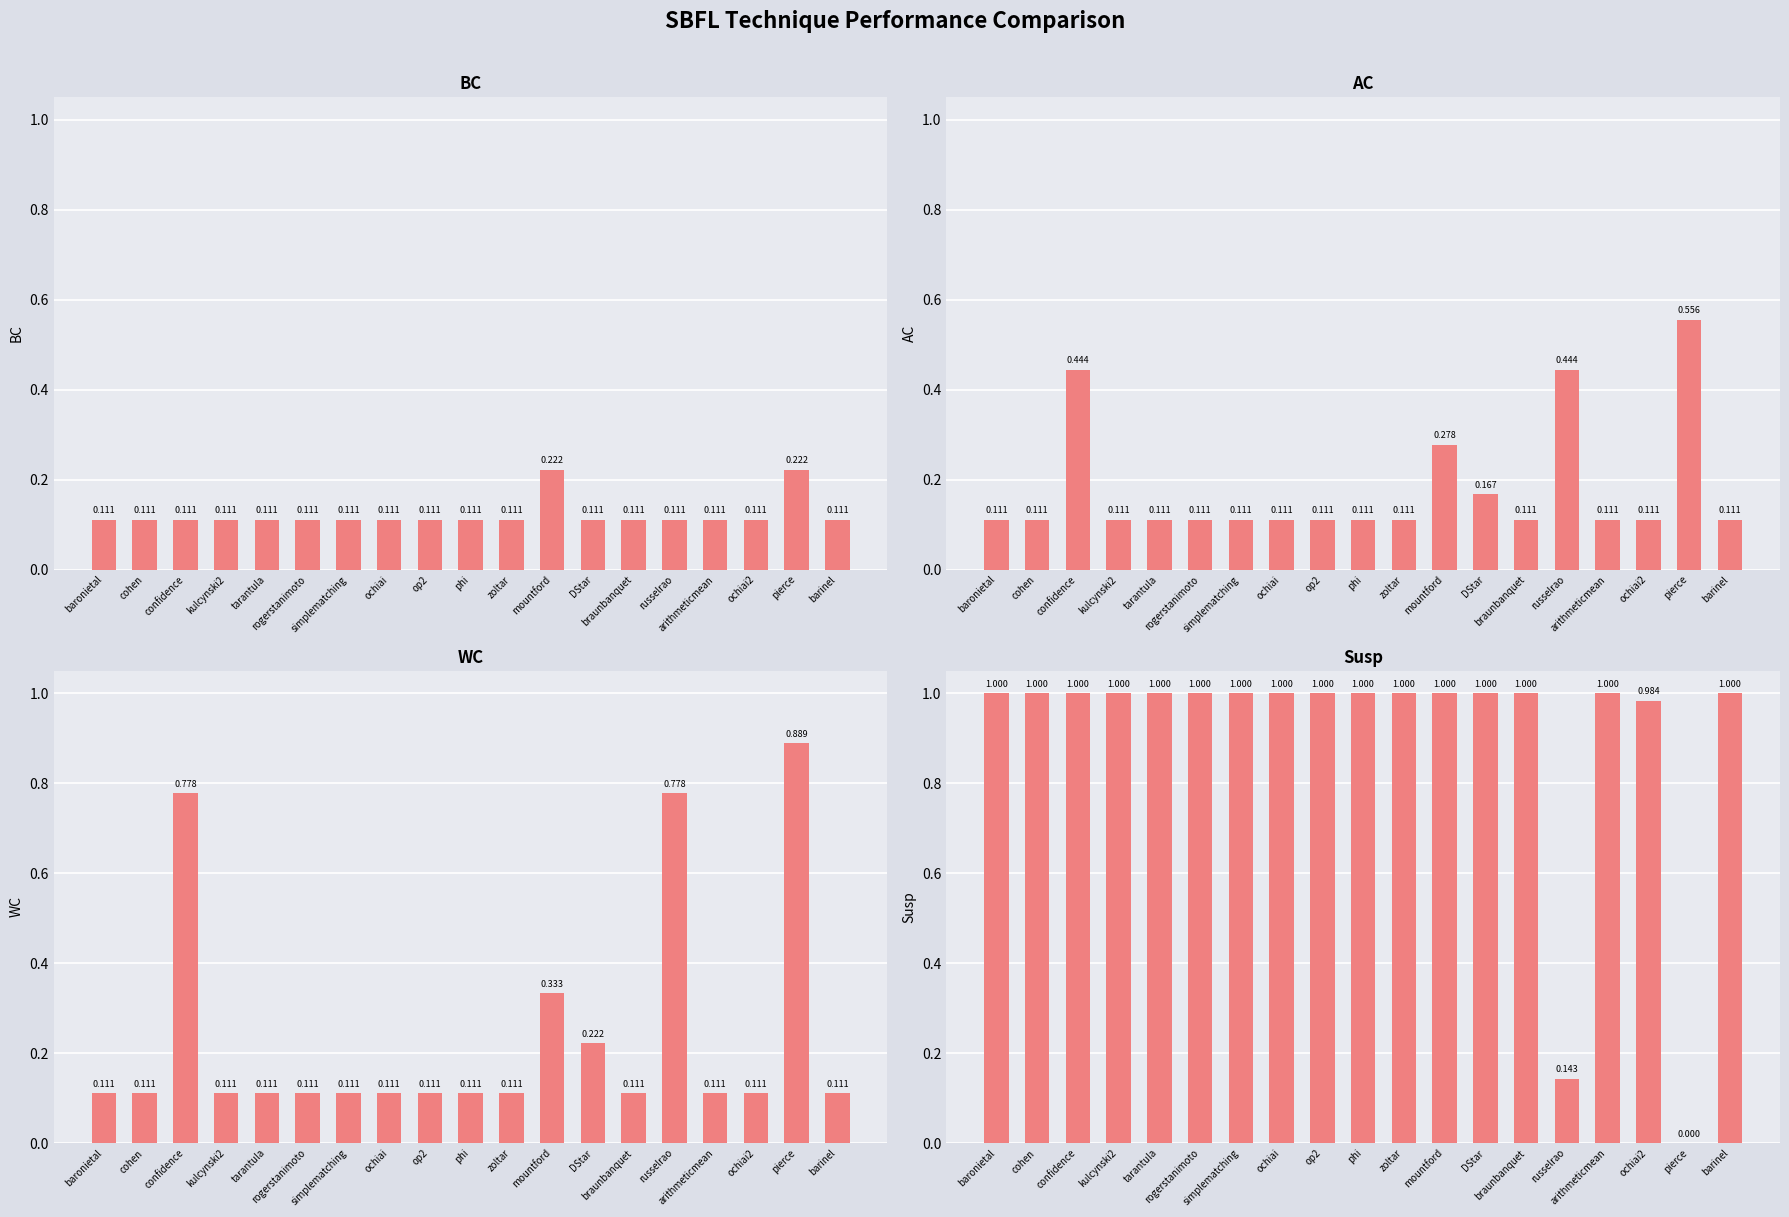

What is the average value of the BC series?

0.1